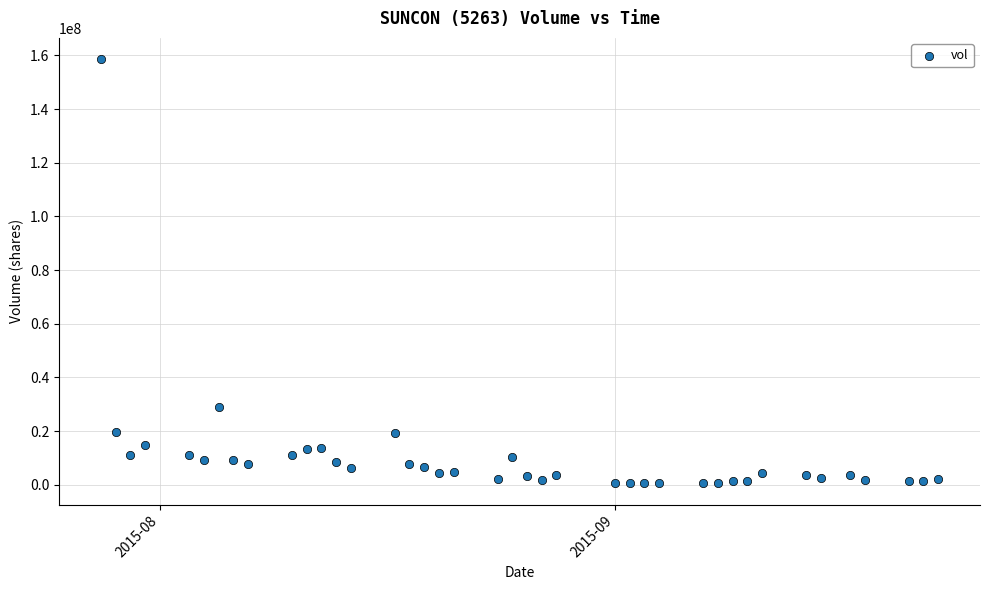

What is the range of X values (max minus min)?

57